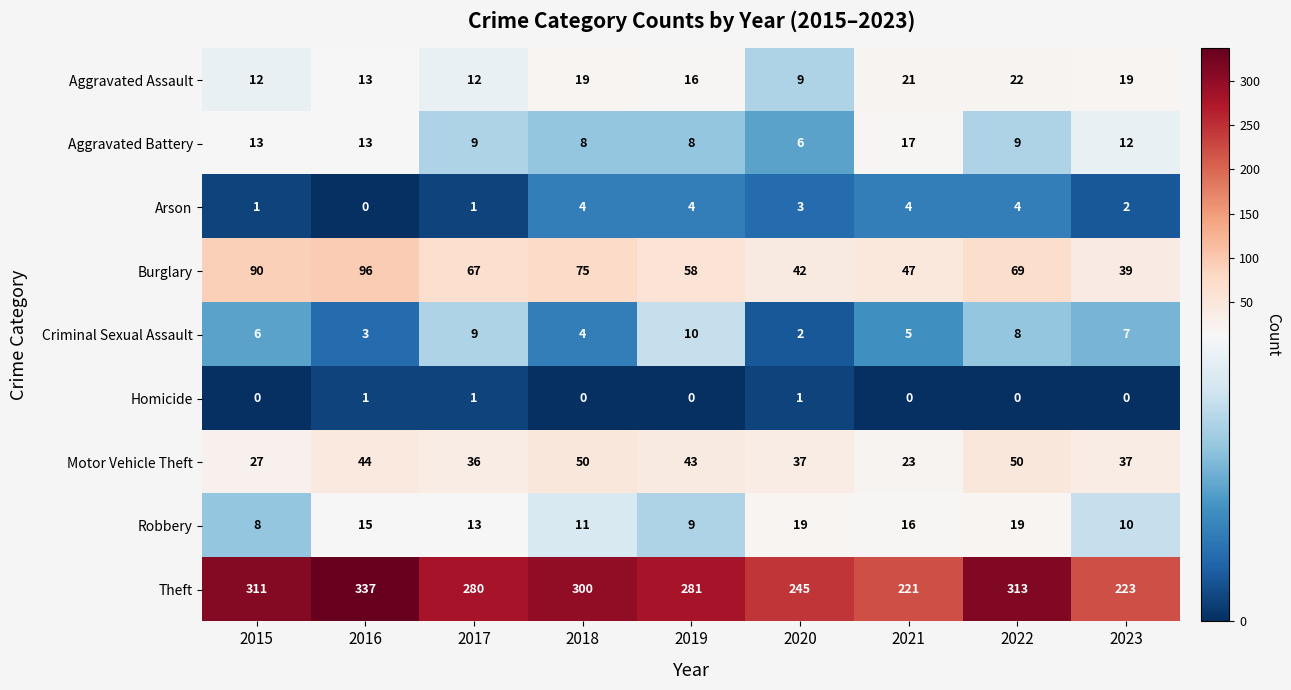

Which category has the highest value in the Aggravated Assault series?

2022